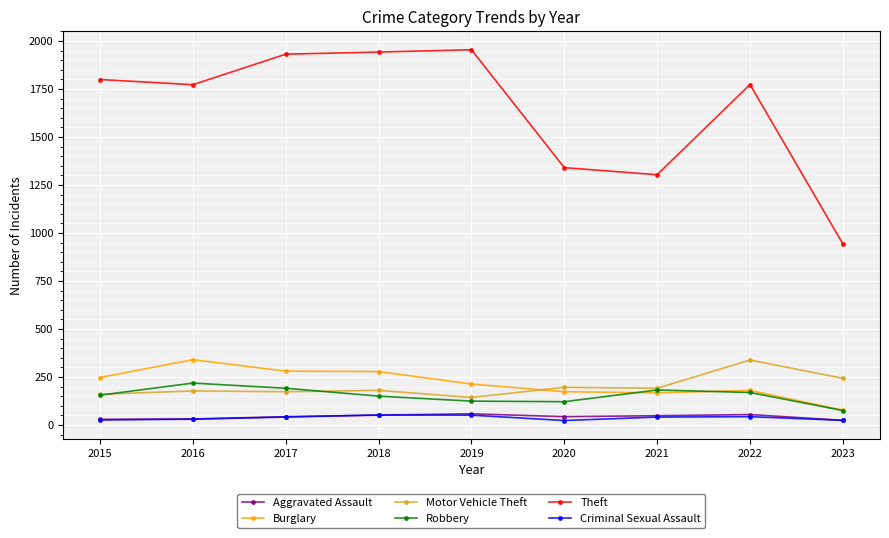

What is the difference between the maximum and minimum values in the Theft series?

1011